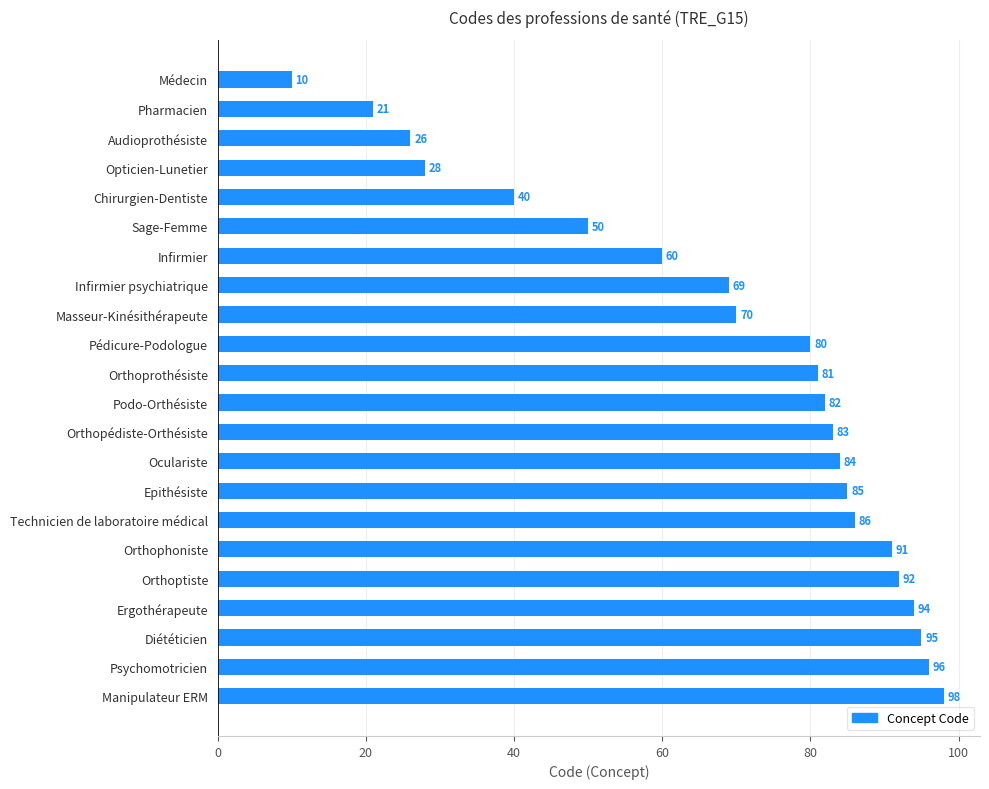

How many bars are there in total?

22